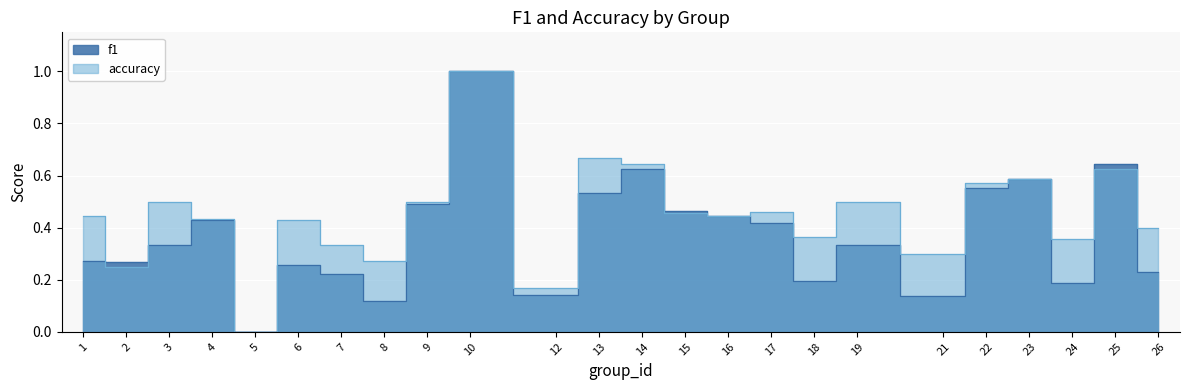

Which category has the lowest value across all series?

5